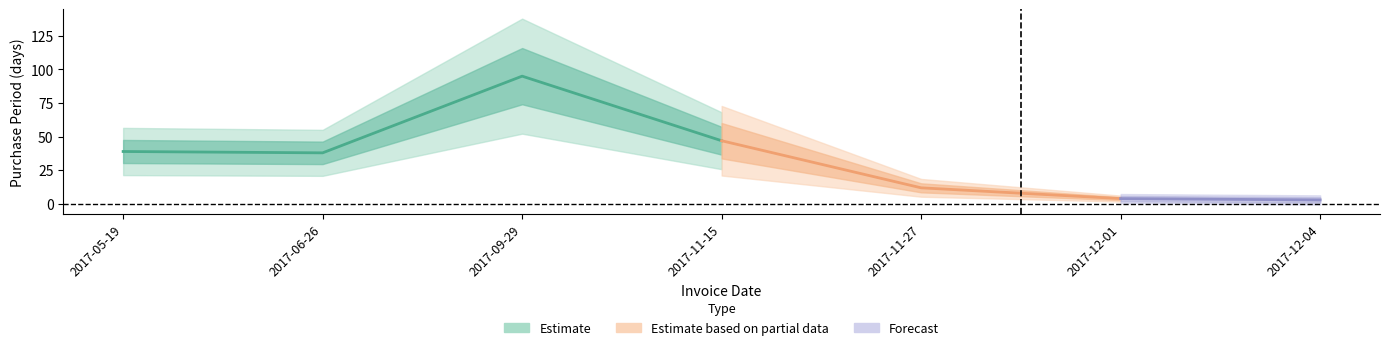

Is it true that the value at 2017-05-19 is 14?

False